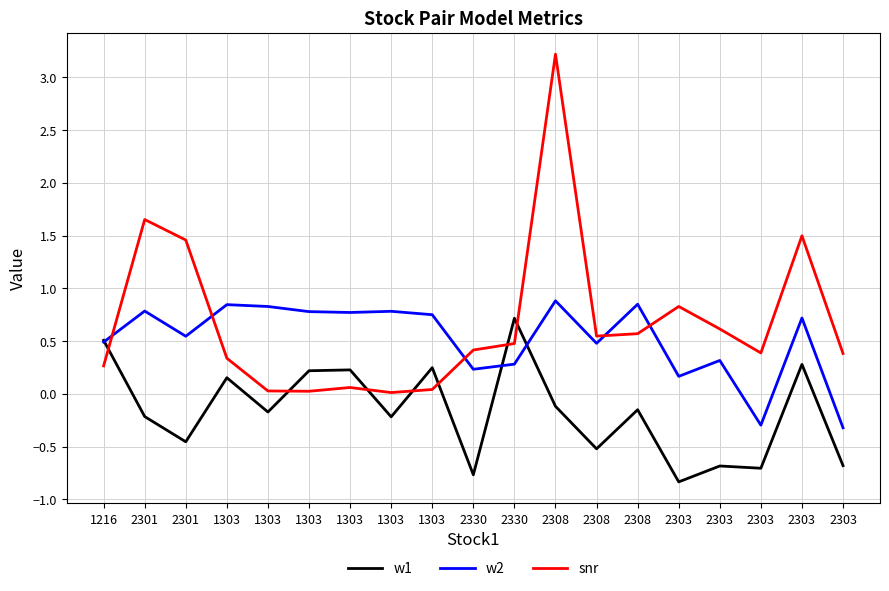

Is this an area chart (filled region under the line)?

No